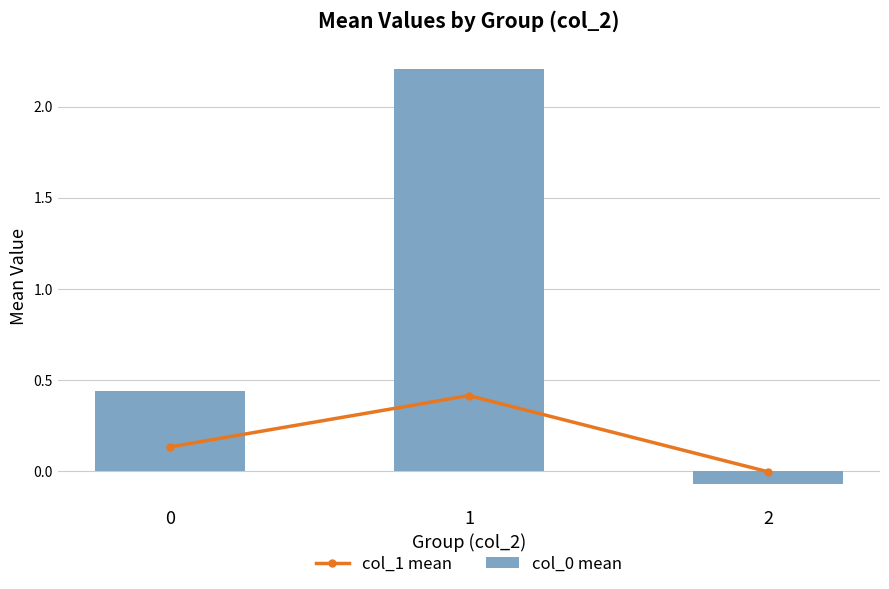

List the series in order of their overall mean, lowest first.

col_1 mean, col_0 mean